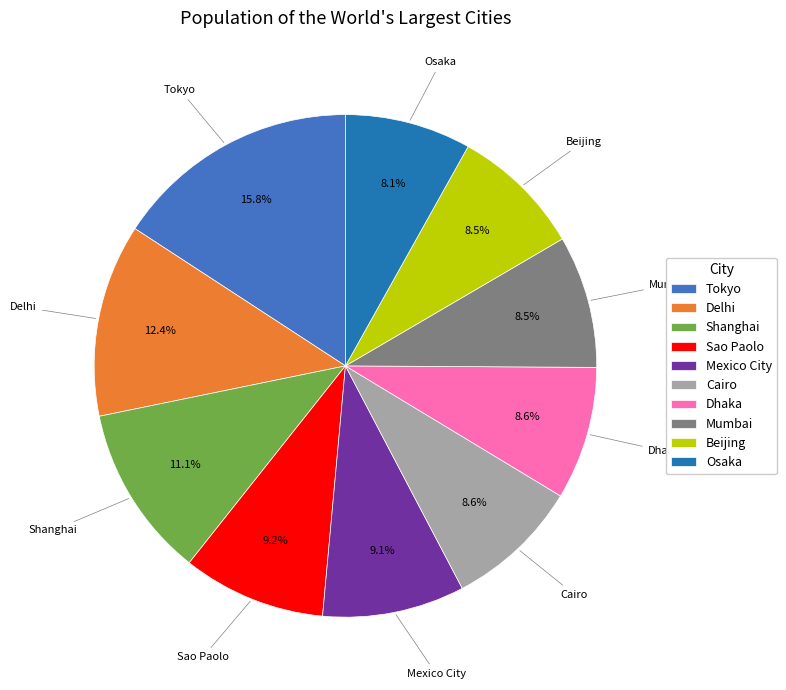

Is the sum of Beijing and Shanghai greater than half?

No